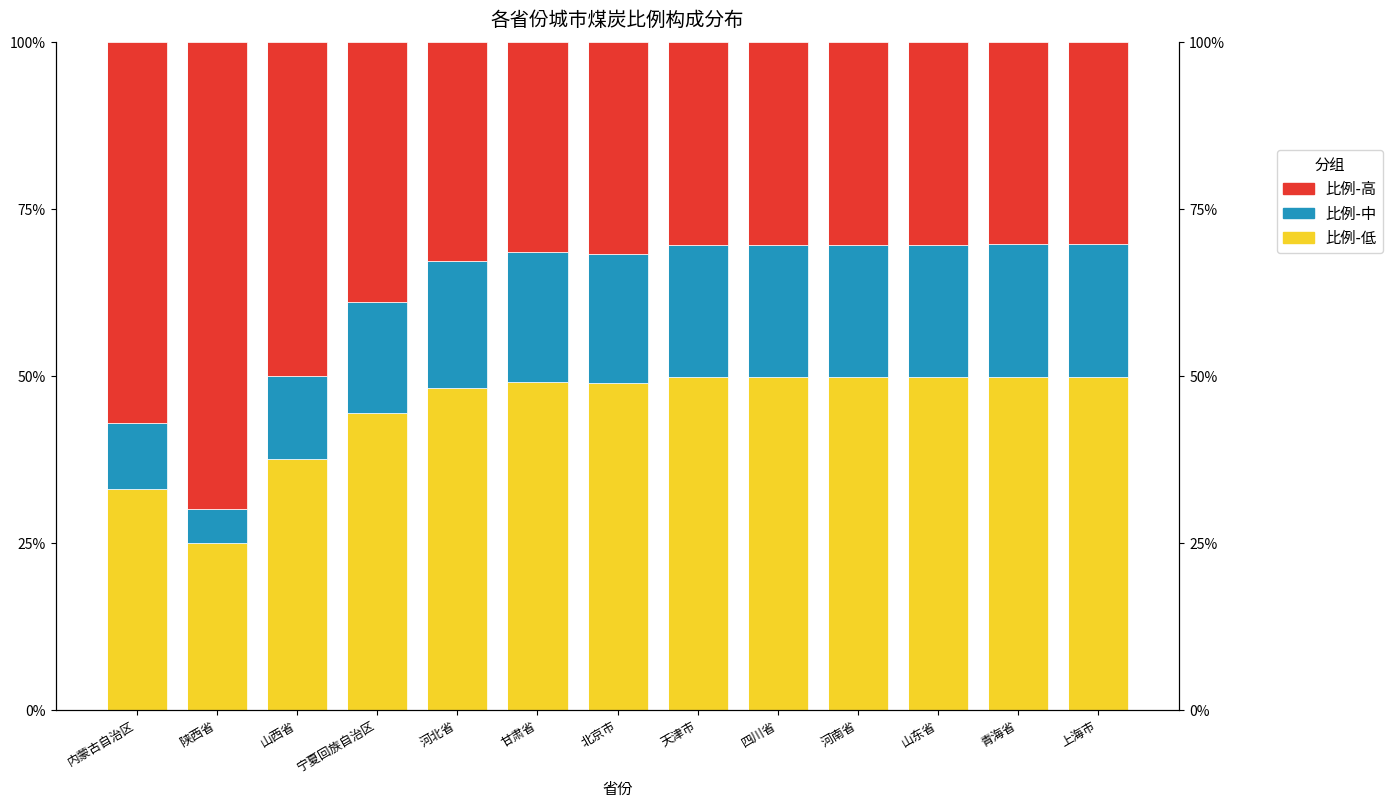

Rank the series at 陕西省 from lowest to highest value.

比例-中, 比例-低, 比例-高